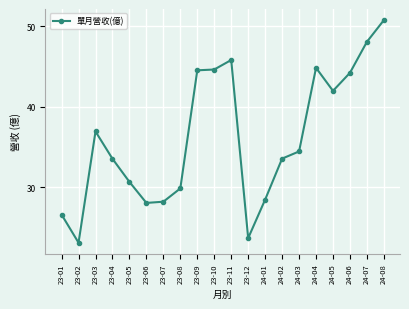

Which has a higher value, 23-04 or 23-12?

23-04